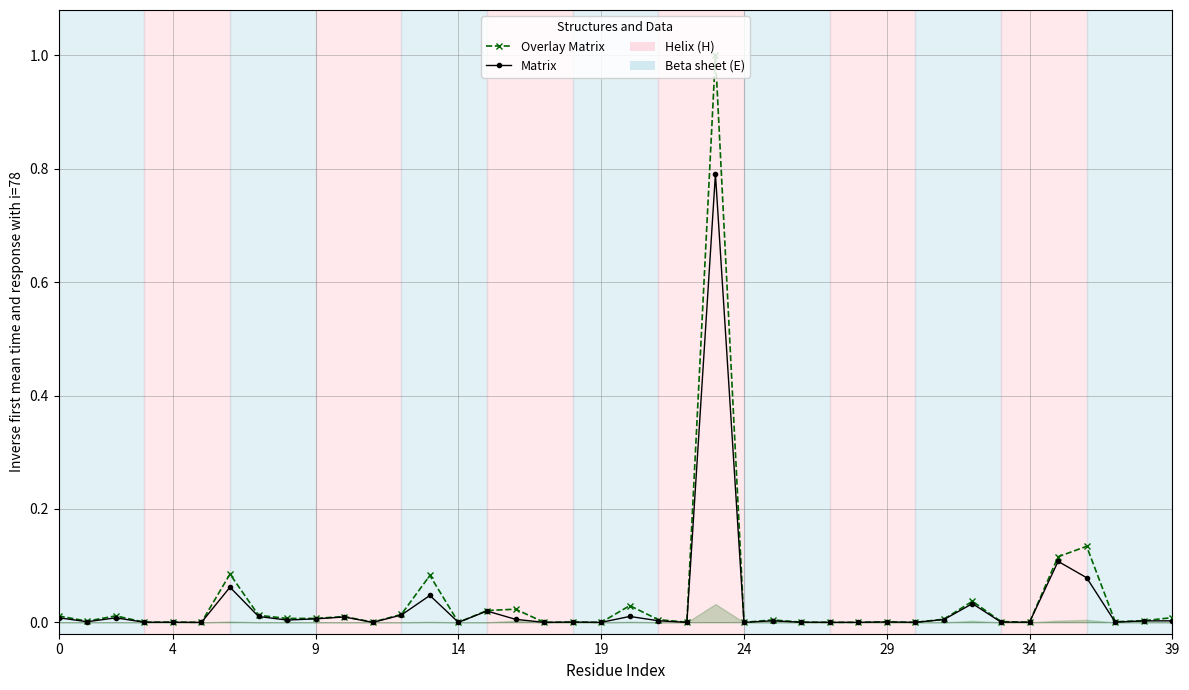

How many series are shown in this chart?

2